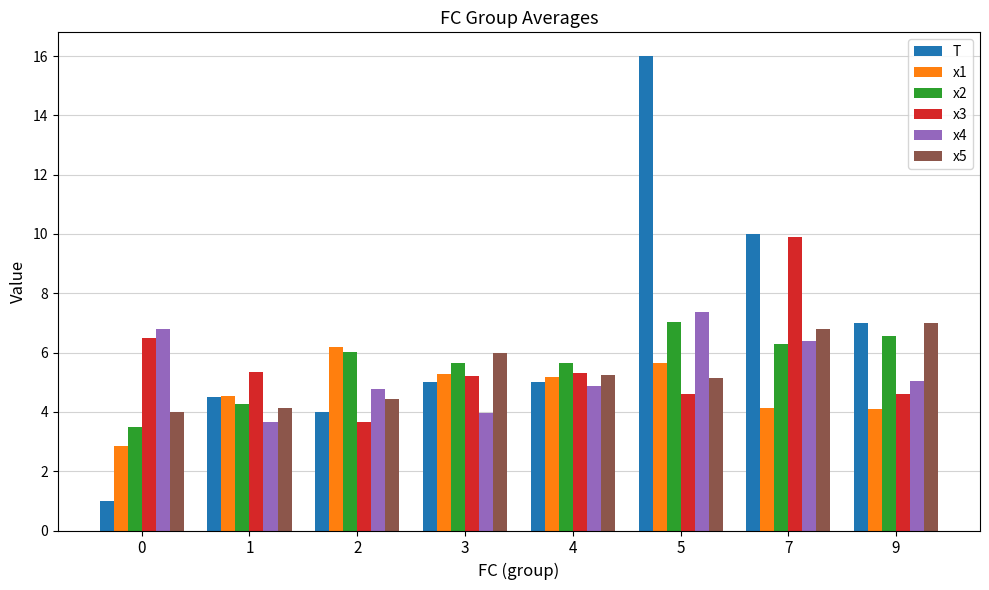

True or false: x4 has a value of 4.8 at 2.

True